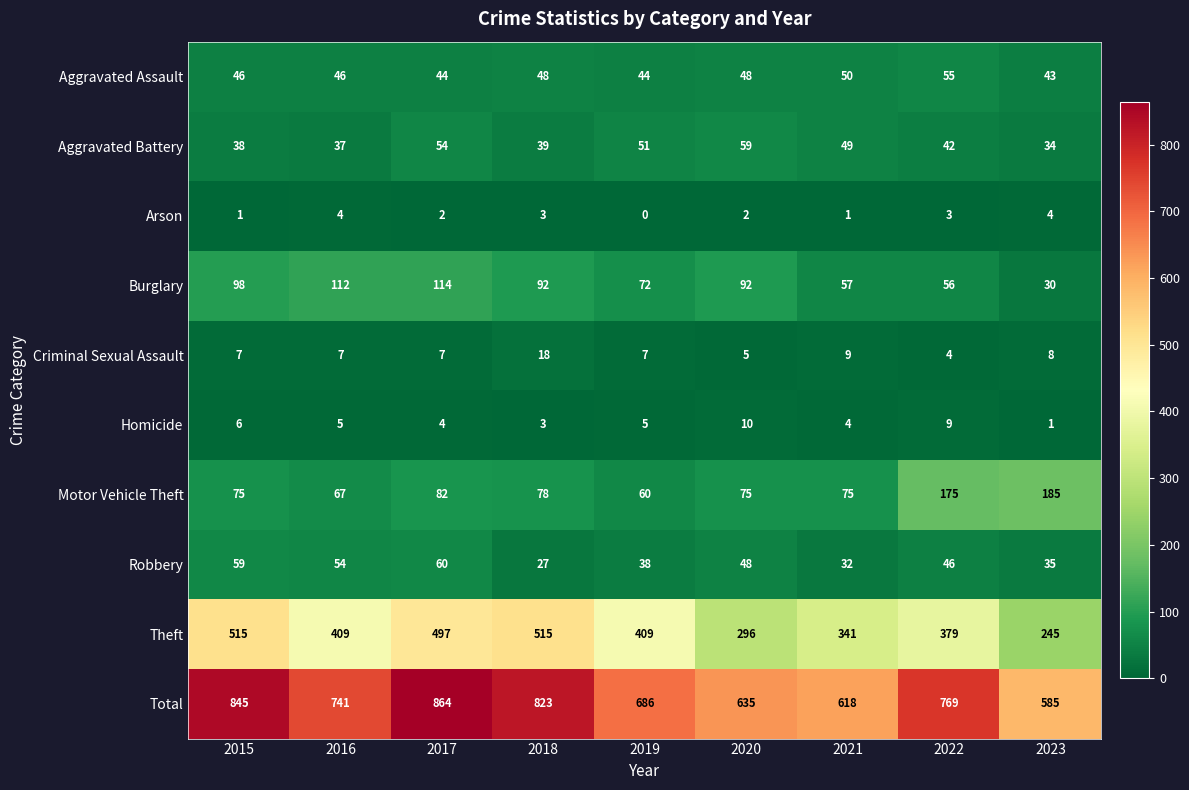

True or false: Burglary has a value of 100 at 2021.

False